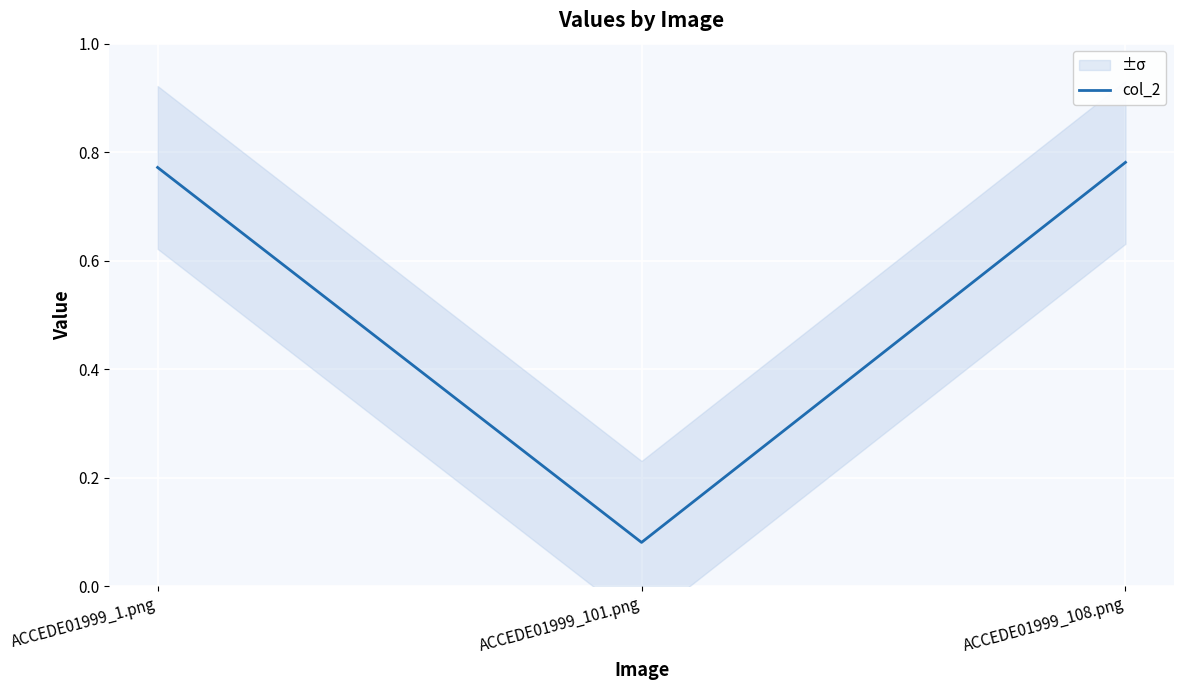

True or false: the data shows 0.2 at ACCEDE01999_108.png.

False